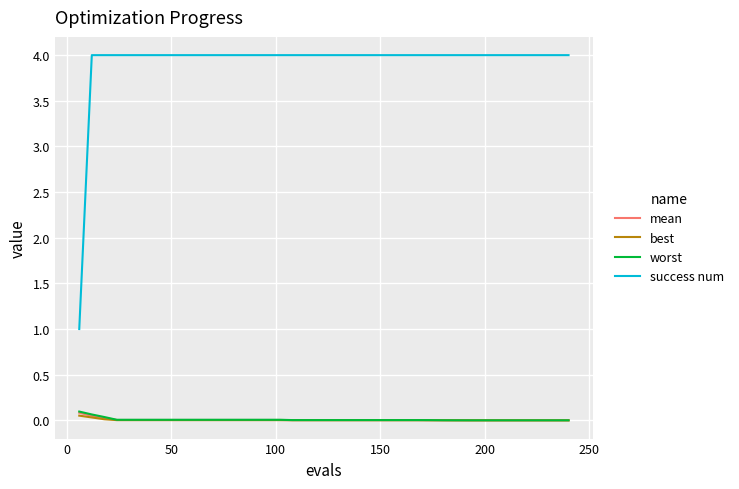

Which series has the largest range (max minus min)?

success num